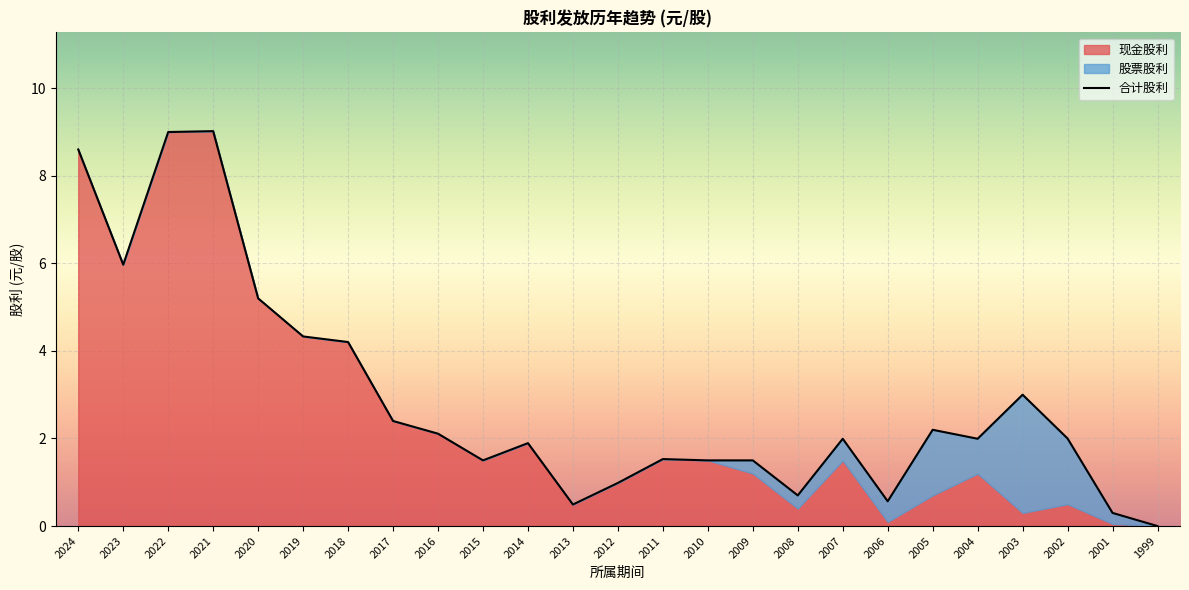

At which label is 股票股利 closest to 1?

2004